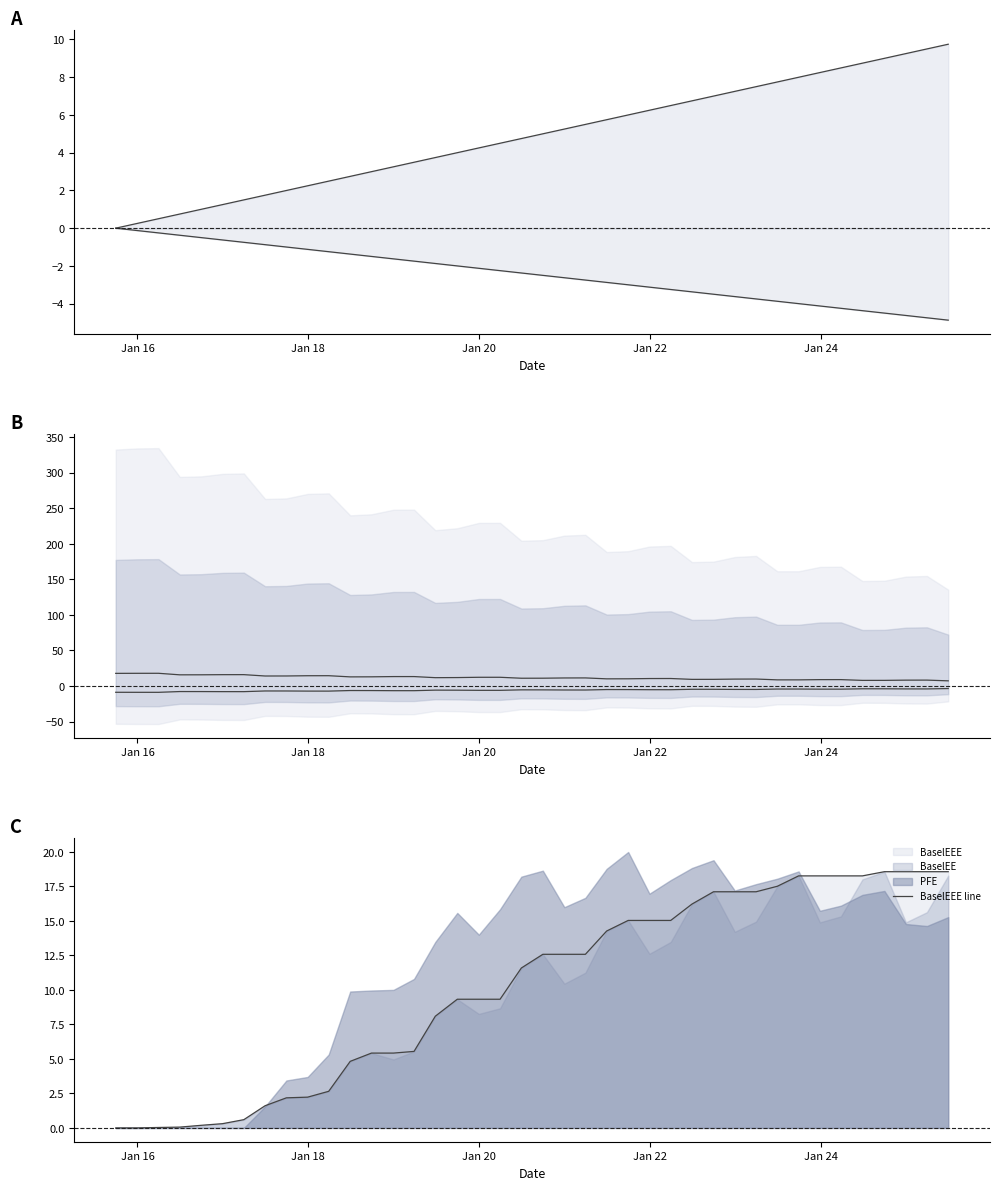

True or false: ENE lower line and ENE upper line intersect in this chart.

False